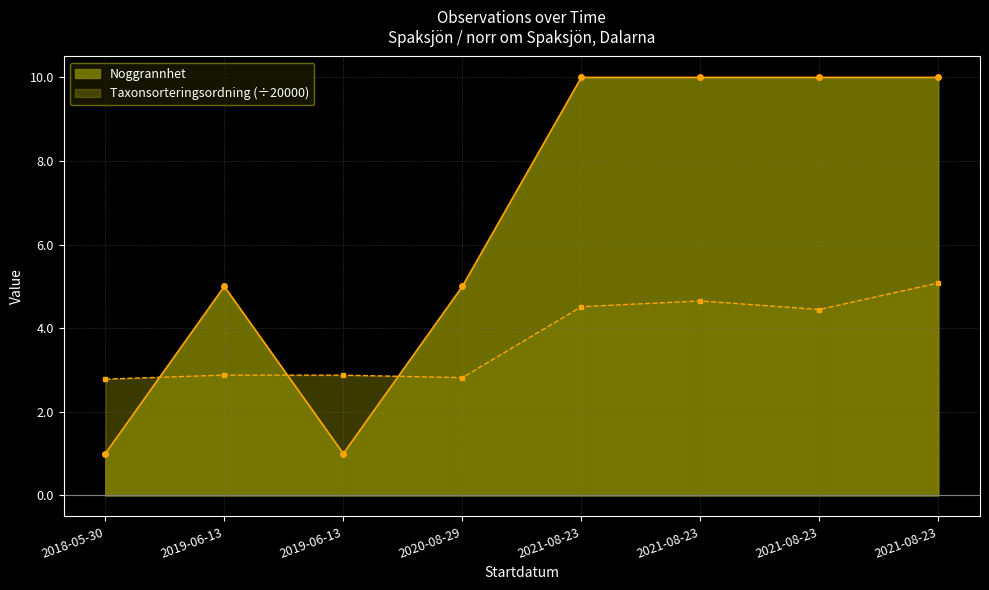

How many data points in Taxonsorteringsordning are above 4?

4